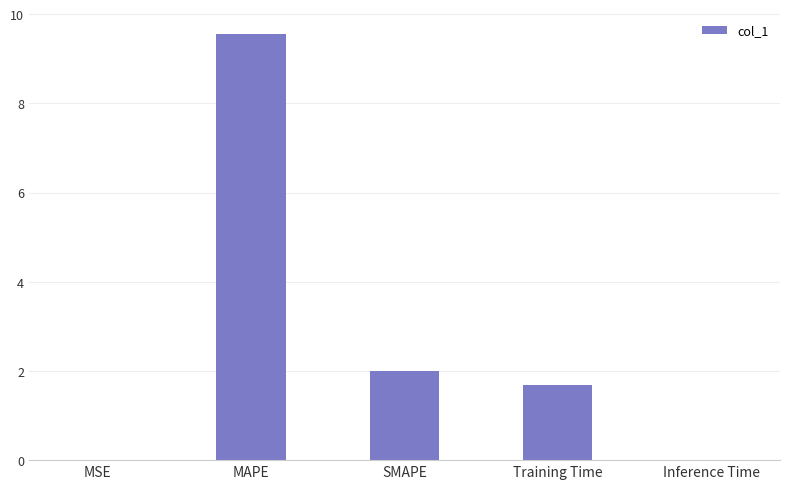

The value at MSE is 0.0. True or false?

True